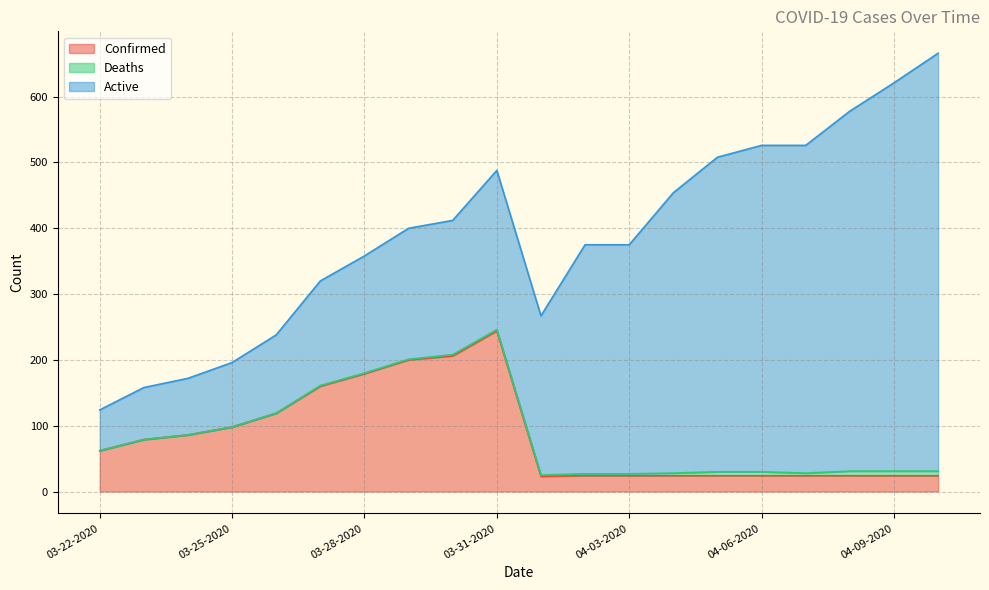

Is it true that Confirmed equals 300 at 03-29-2020?

False